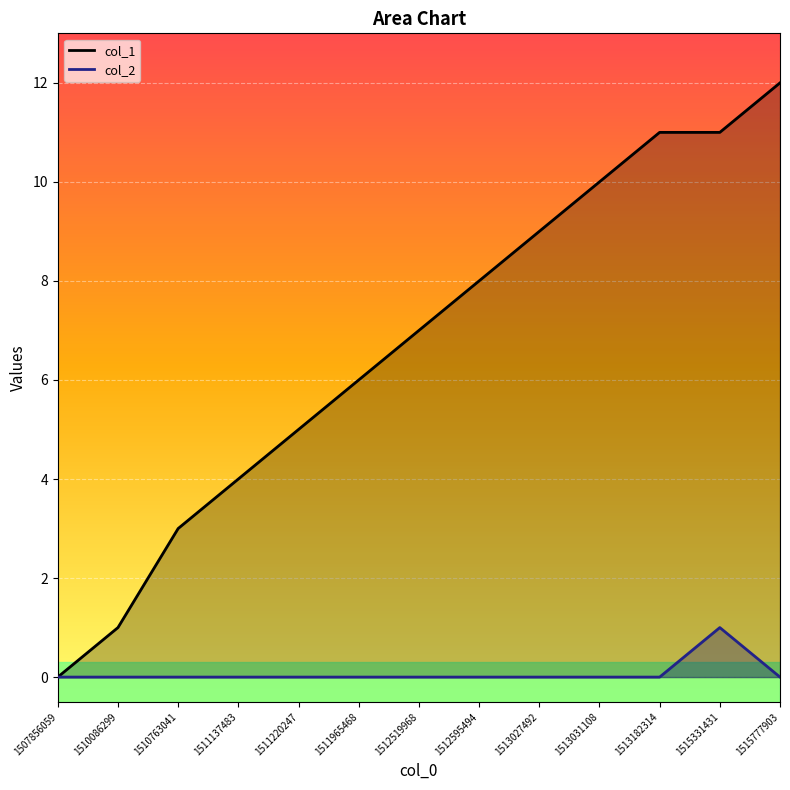

Reading right to left, list all the values displayed in this chart.

col_1: 1515777903=12	1515331431=11	1513182314=11	1513031108=10	1513027492=9	1512595494=8	1512519968=7	1511965468=6	1511220247=5	1511137483=4	1510763041=3	1510086299=1	1507856059=0
col_2: 1515777903=0	1515331431=1	1513182314=0	1513031108=0	1513027492=0	1512595494=0	1512519968=0	1511965468=0	1511220247=0	1511137483=0	1510763041=0	1510086299=0	1507856059=0